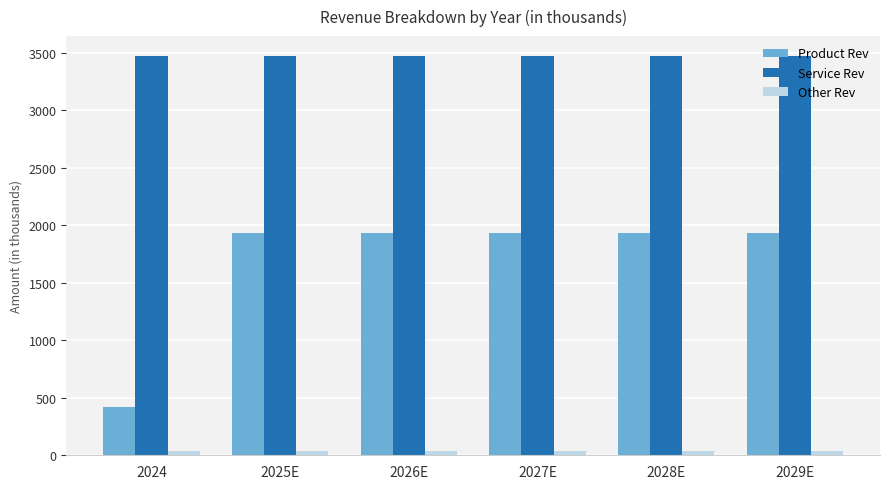

What is the sum of the Service Rev values at 2026E and 2028E?

6940